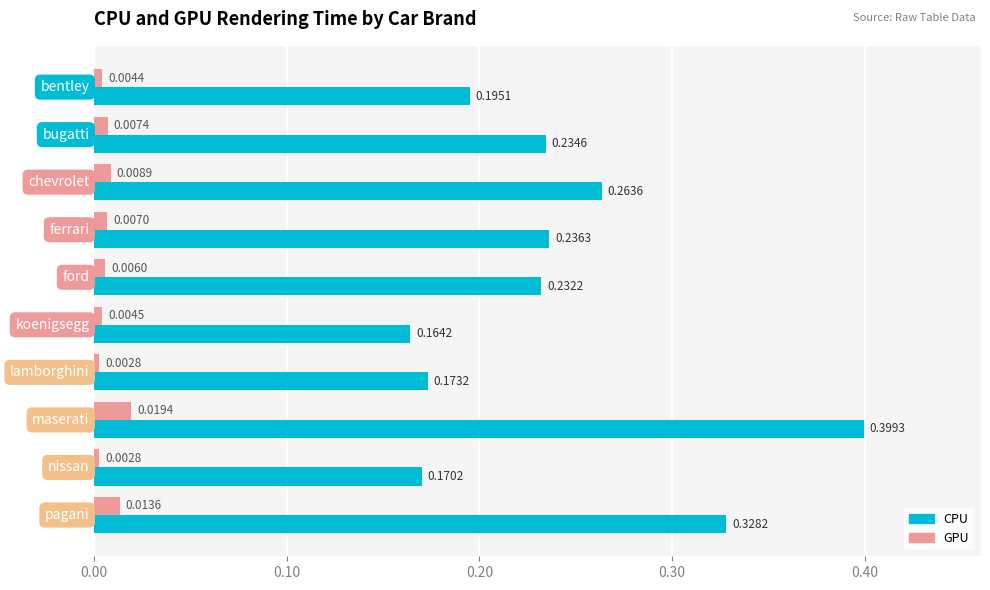

At how many categories does at least one series exceed 0?

10